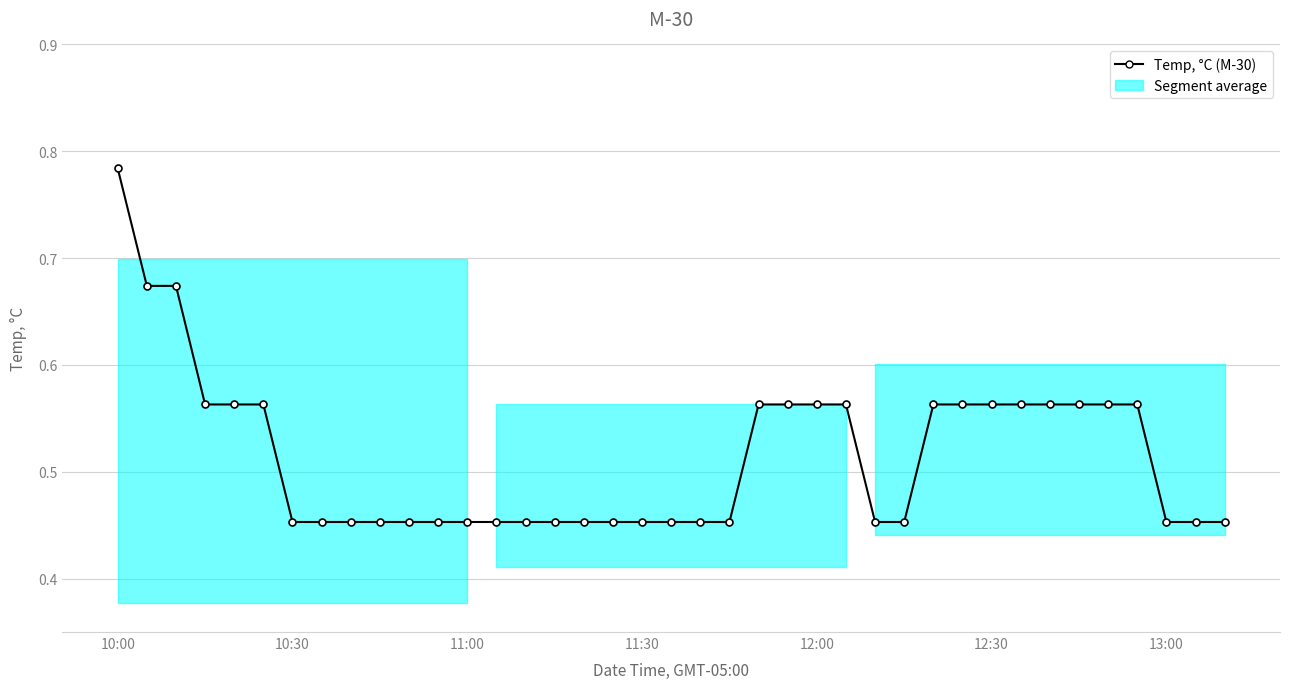

What is the difference between the maximum and second lowest values?

0.3